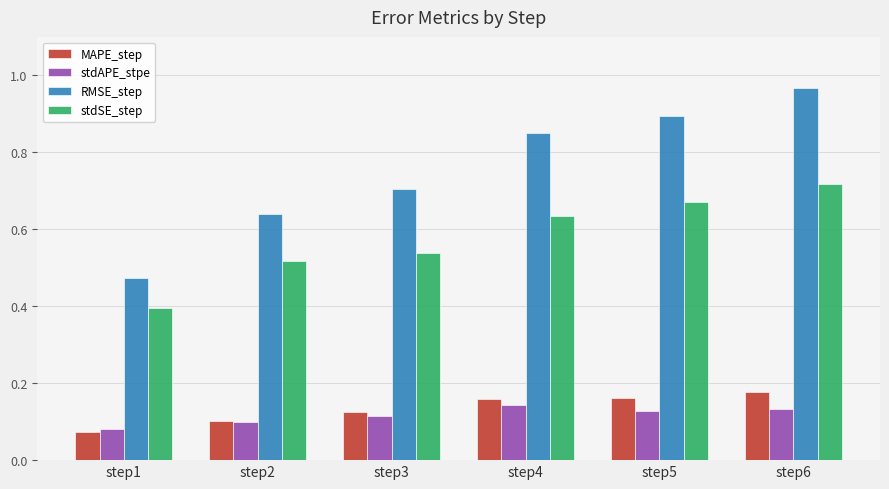

At which label is stdSE_step closest to 0?

step1